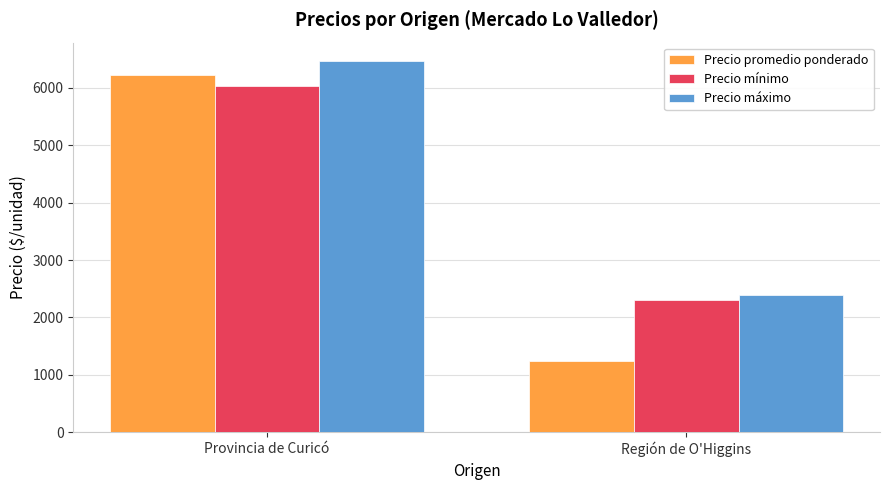

What is the sum of all Precio promedio ponderado values?

7462.1